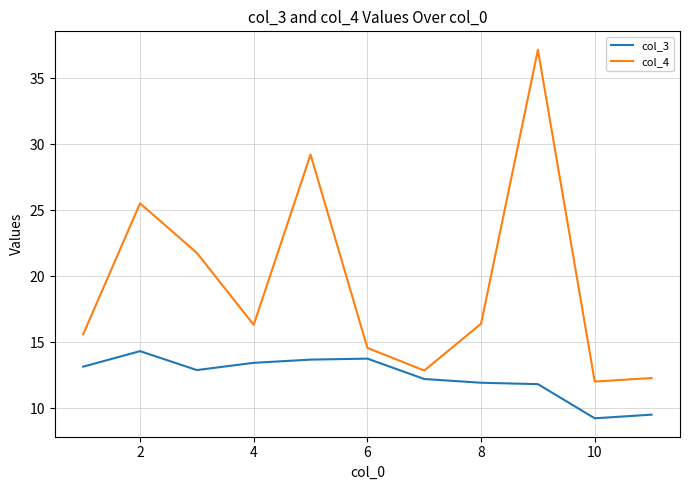

What is the greatest value displayed?

37.1